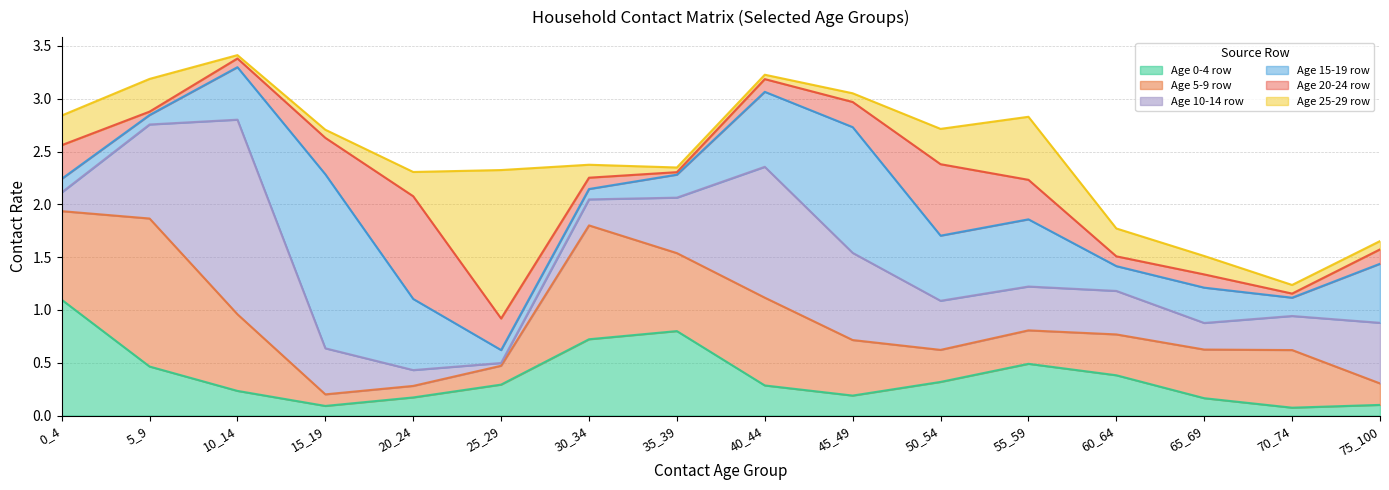

What is the total value across all series at 50_54?

2.7